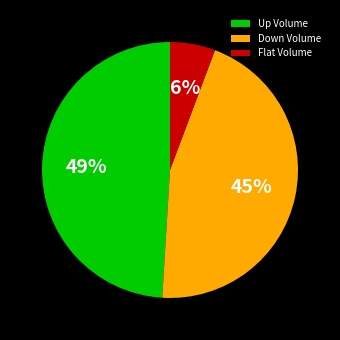

Which has a higher value, Down Volume or Flat Volume?

Down Volume